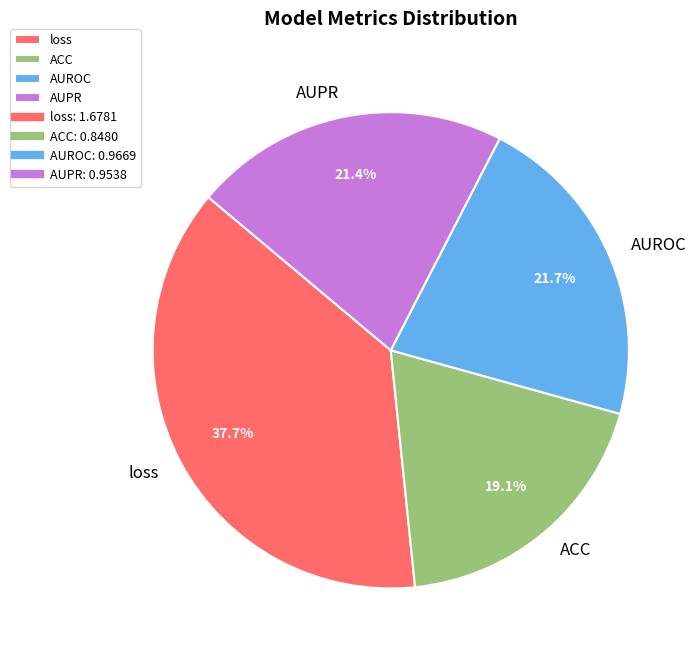

Which has a higher value, loss or ACC?

loss